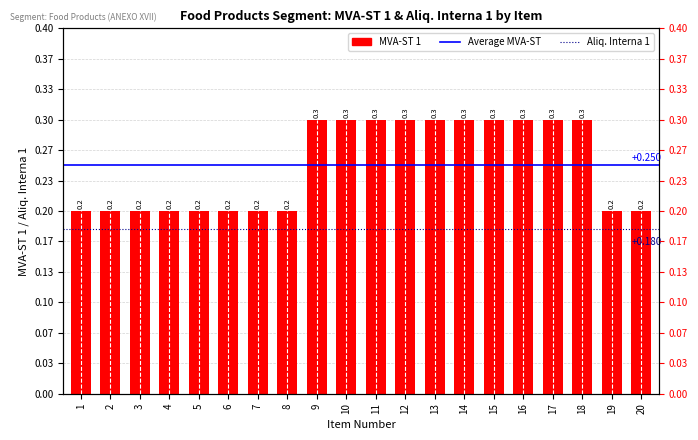

How many bars are there in total?

20